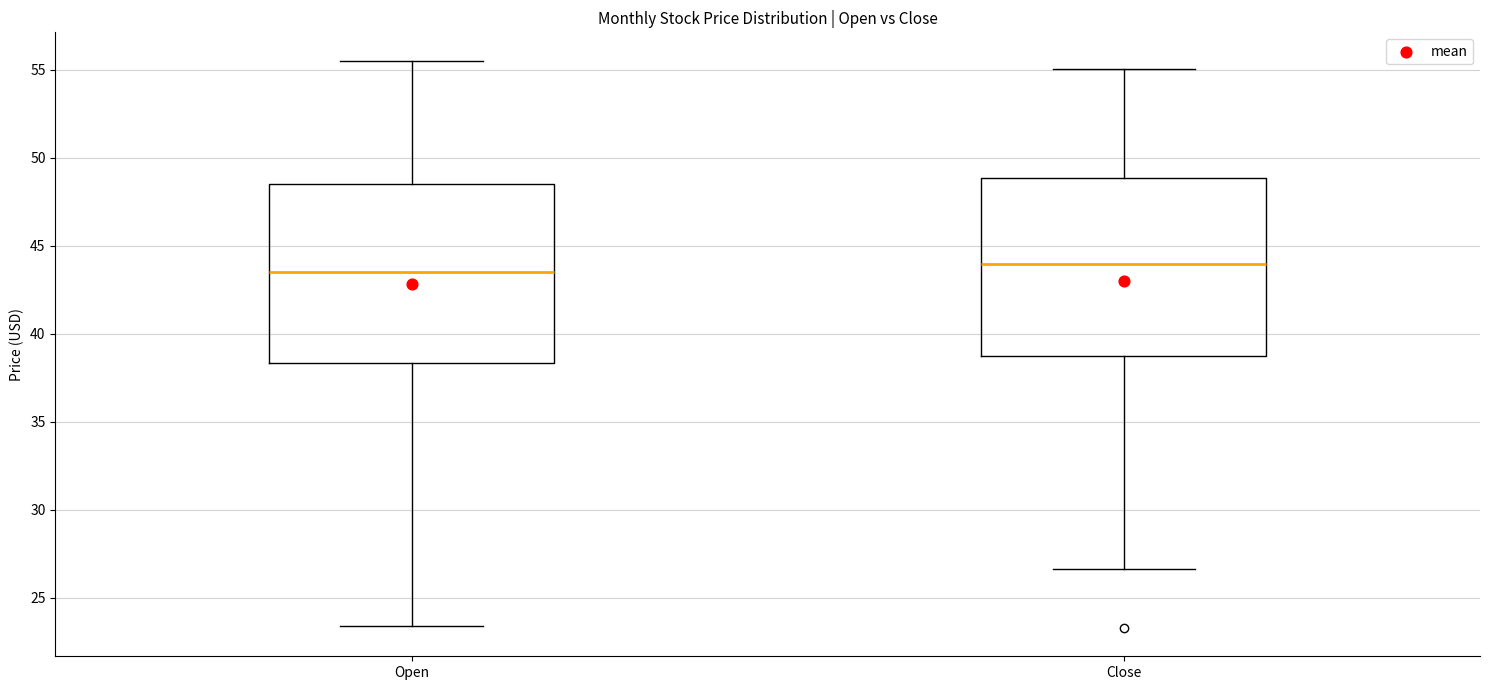

Where does the upper whisker of the box for Close end on the y-axis? The values are not printed on the chart, so give them approximately, as read against the axis.

55.0